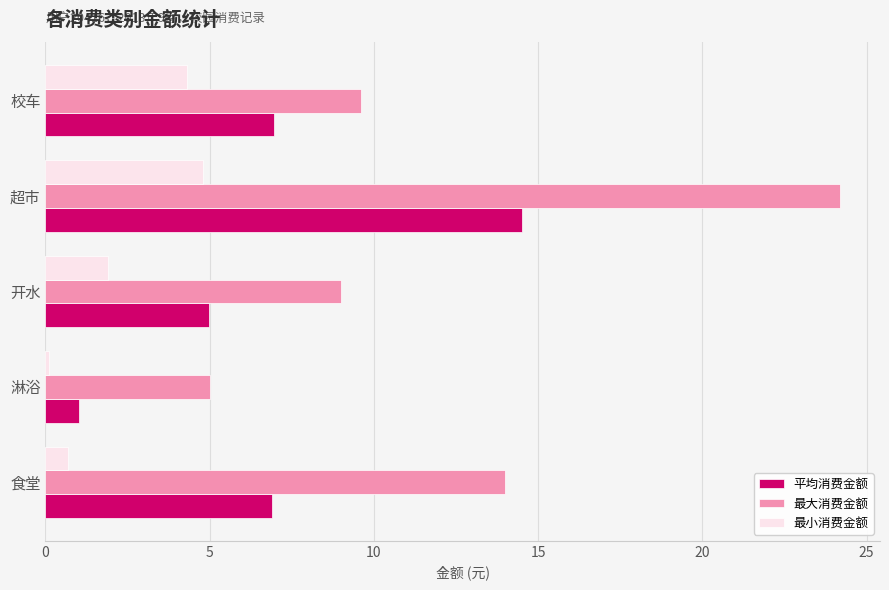

Between 开水 and 校车, which series saw the biggest shift?

最小消费金额